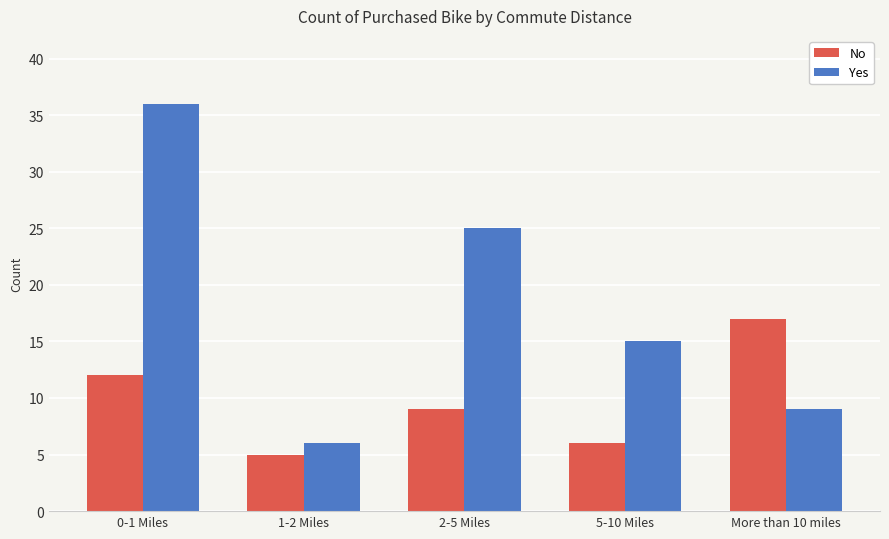

What is the difference between the Yes values at 5-10 Miles and 2-5 Miles?

10